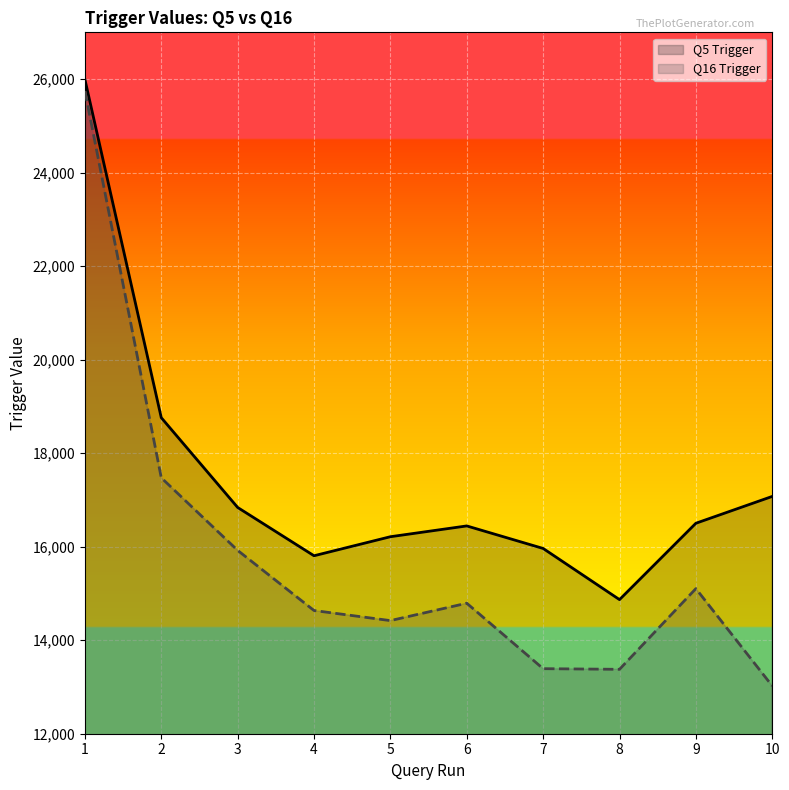

Rank the series by their average value, from lowest to highest.

Q16 Trigger, Q5 Trigger